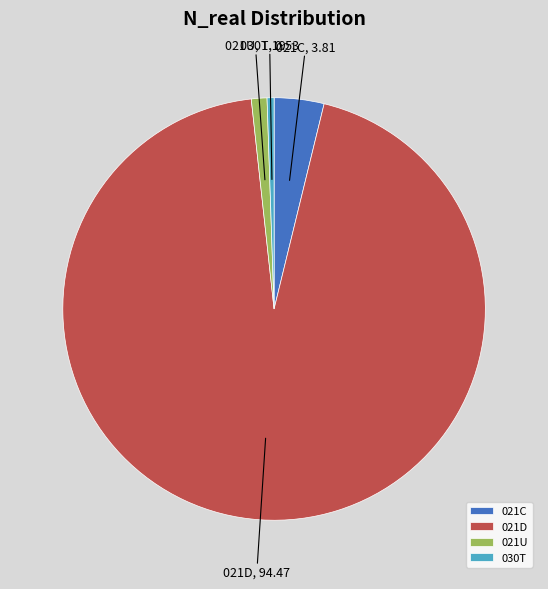

The 021D slice represents 80% of the pie. True or false?

False